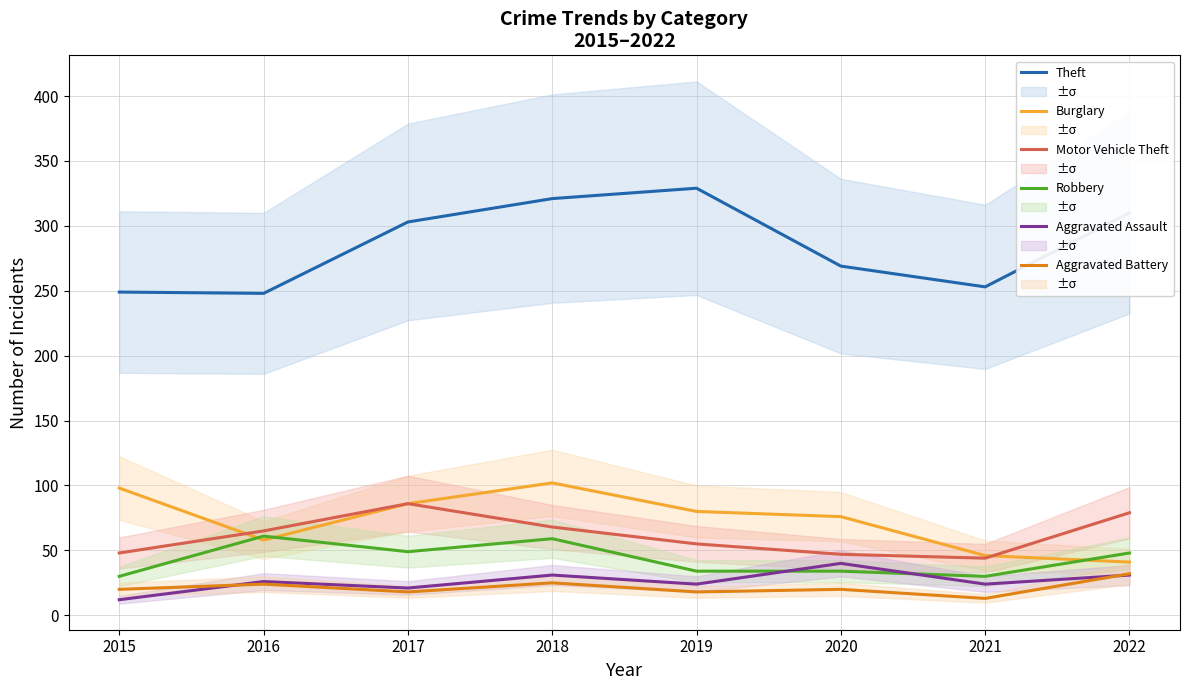

What is the spread (max minus min) of values at 2022?

279